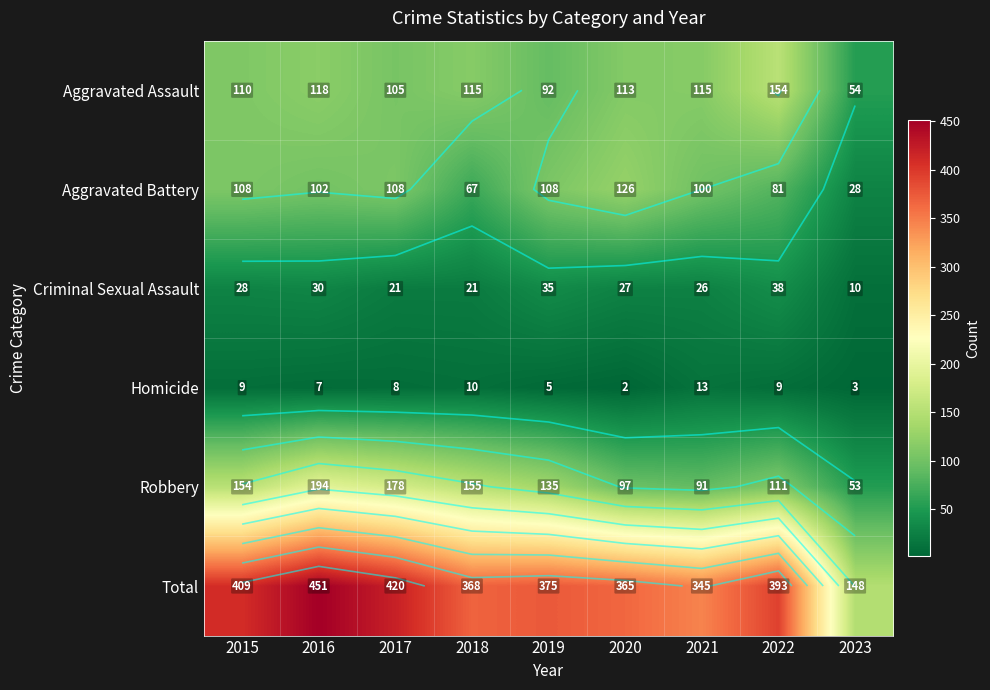

Which series has the largest total across all categories?

Total